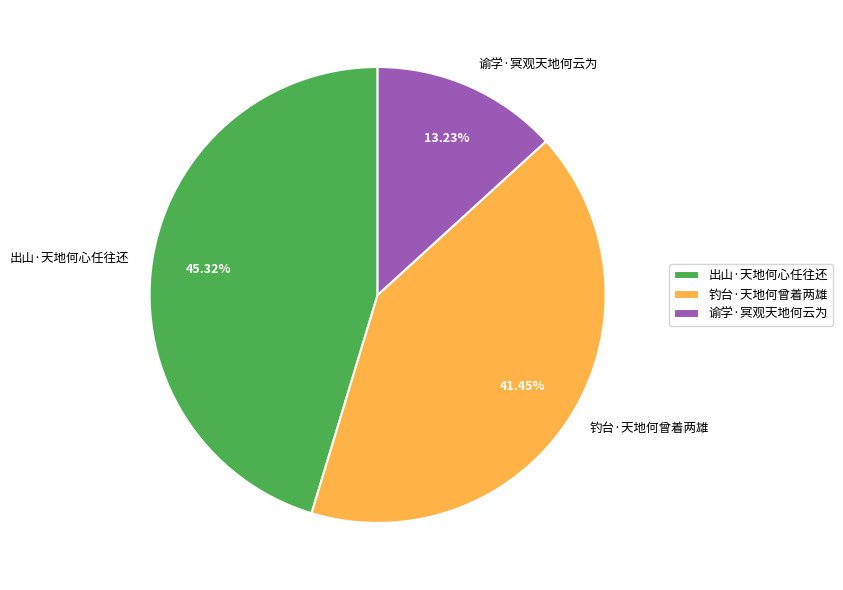

Approximately how many times larger is the value at 谕学·冥观天地何云为 compared to 出山·天地何心任往还?

0.3